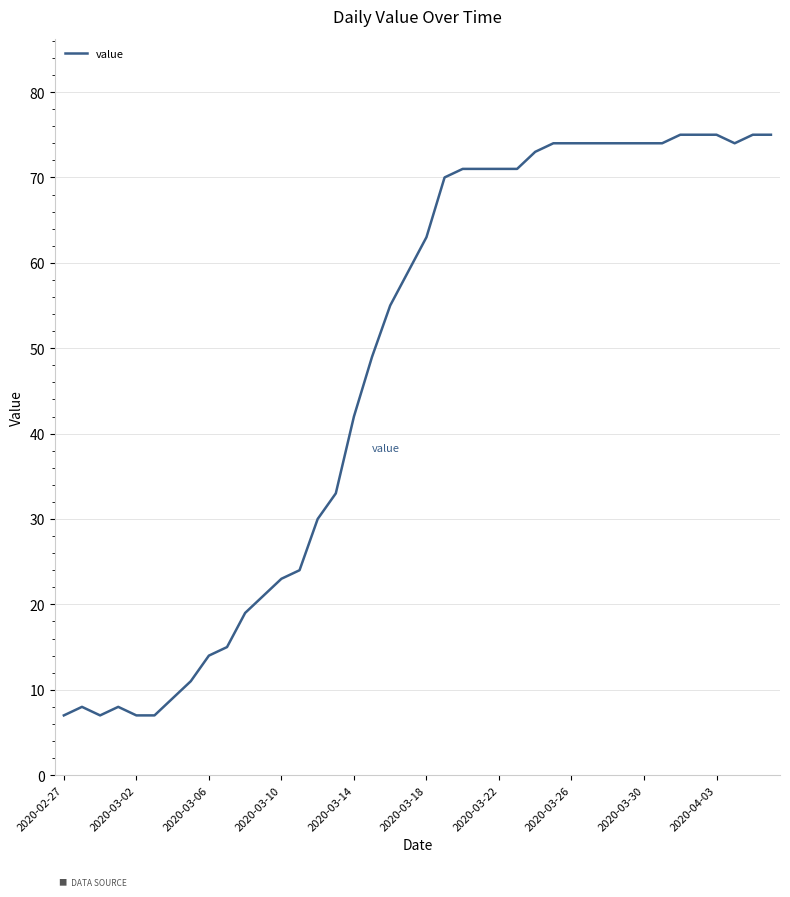

What is the average value?

48